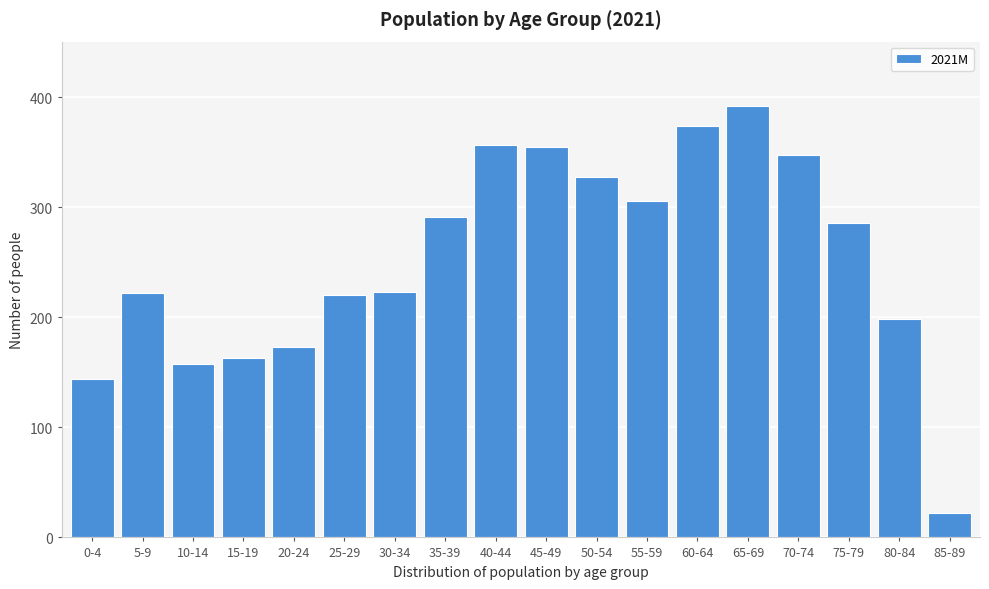

What is the change in value from 20-24 to 45-49?

+182